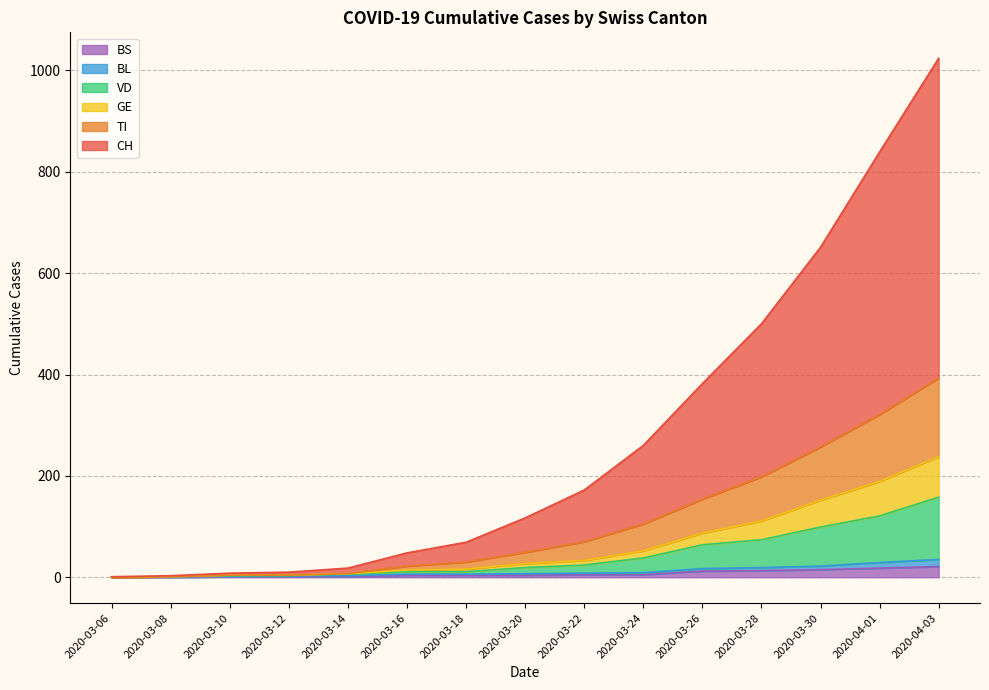

What are all the series names shown in the legend?

CH, VD, GE, TI, BL, BS